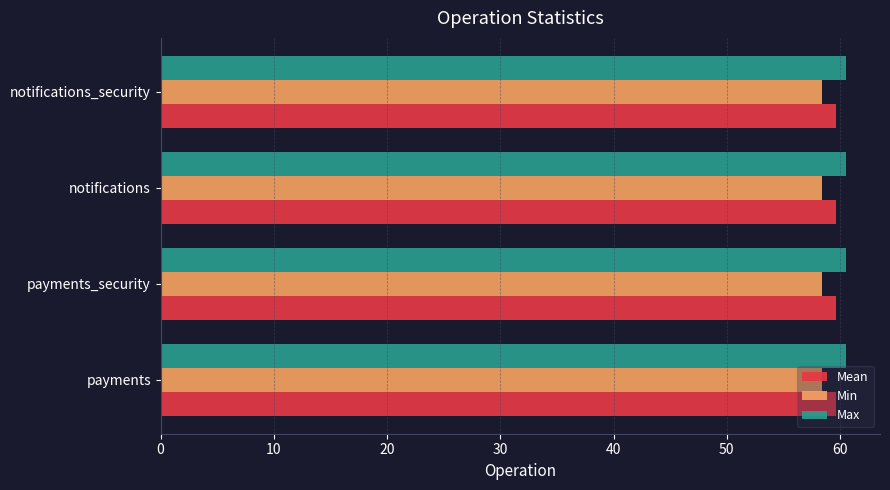

The value of Mean at payments_security is 30.9. True or false?

False